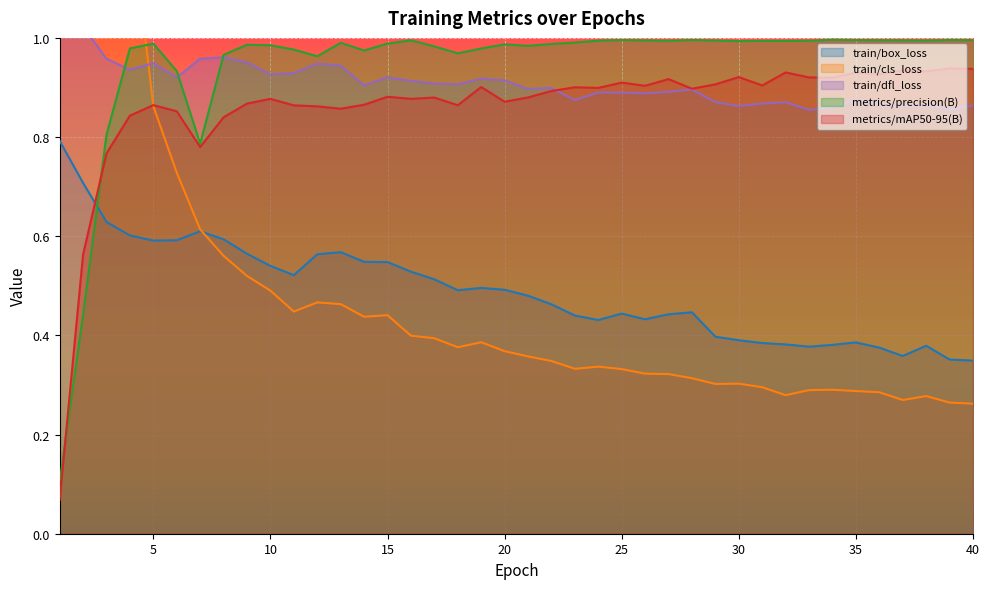

List the series in order of their peak value, lowest first.

train/box_loss, metrics/mAP50-95(B), metrics/precision(B), train/dfl_loss, train/cls_loss